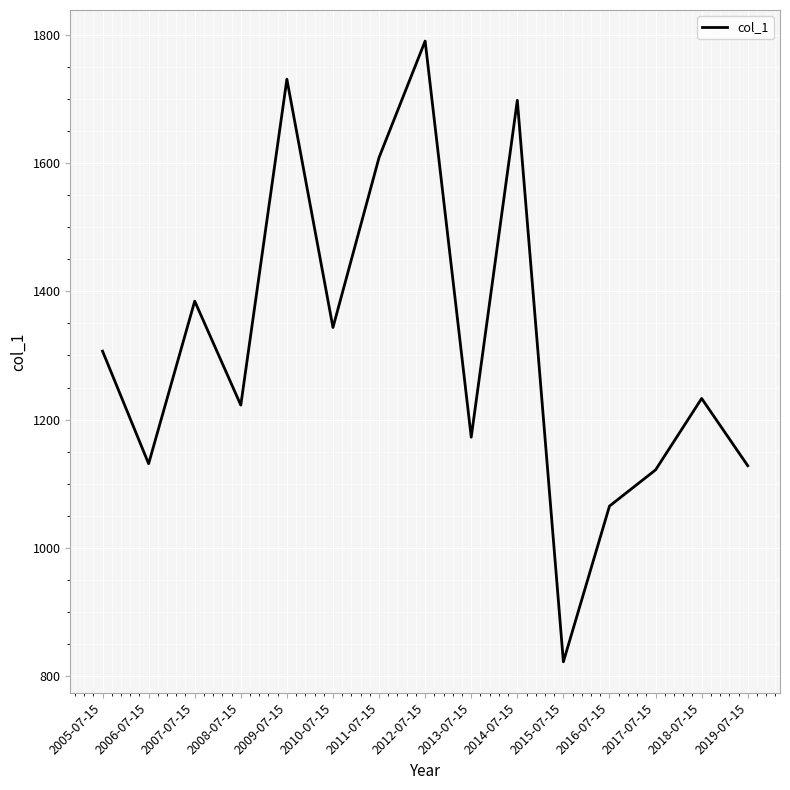

What is the greatest value displayed?

1790.6